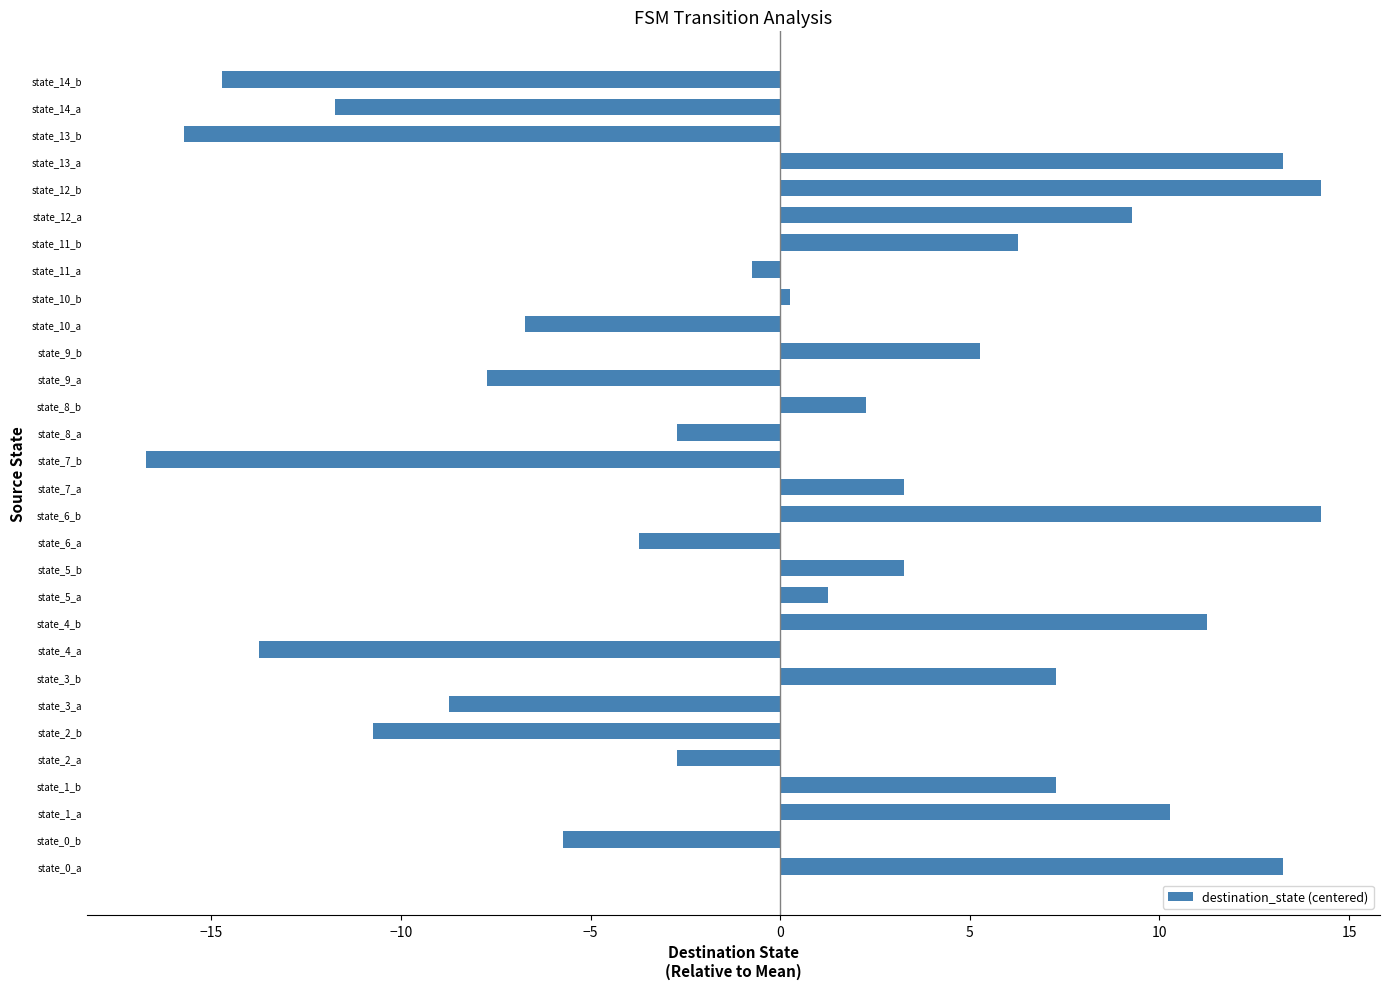

Count the number of data series in this chart.

1